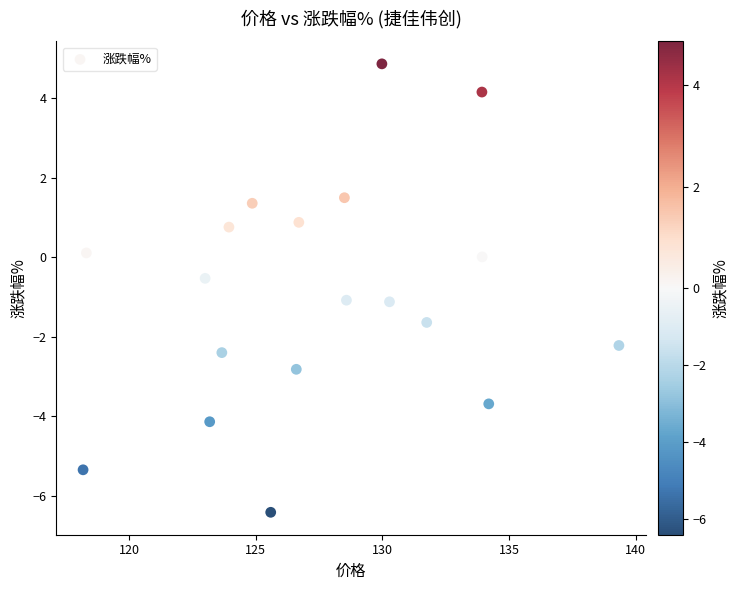

What is the range of X values (max minus min)?

21.2